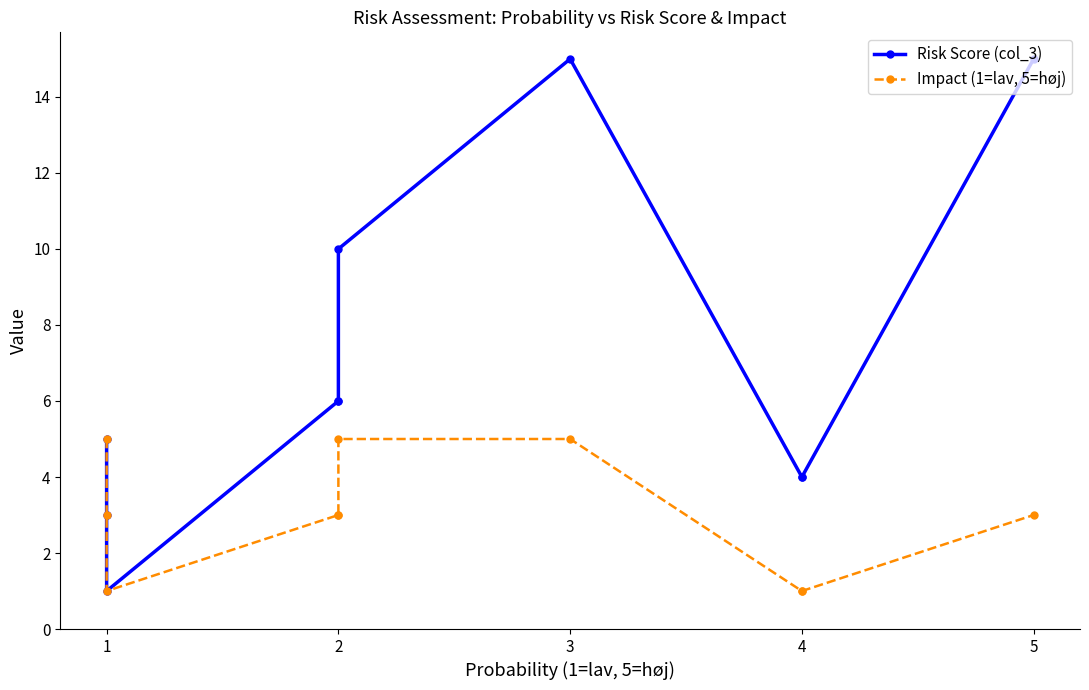

True or false: Risk Score (col_3) has more than 0 interior local peaks.

True